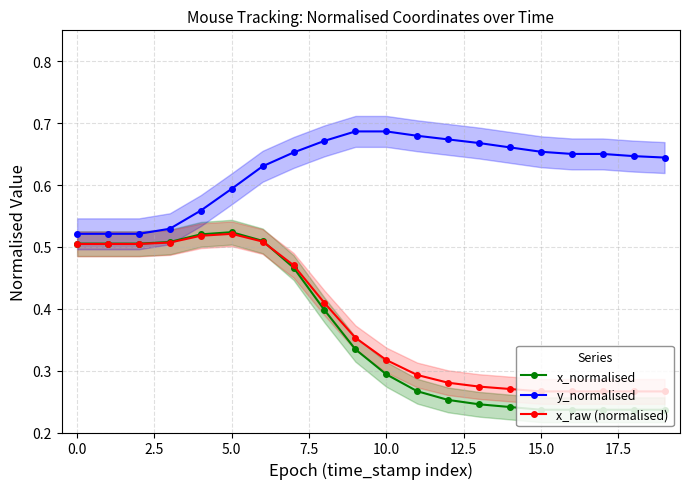

Reading right to left, what are all the values shown in this chart?

x_normalised: 0.2	0.2	0.2	0.2	0.2	0.2	0.2	0.3	0.3	0.3	0.3	0.4	0.5	0.5	0.5	0.5	0.5	0.5	0.5	0.5
y_normalised: 0.6	0.6	0.7	0.7	0.7	0.7	0.7	0.7	0.7	0.7	0.7	0.7	0.7	0.6	0.6	0.6	0.5	0.5	0.5	0.5
x_raw (normalised): 0.3	0.3	0.3	0.3	0.3	0.3	0.3	0.3	0.3	0.3	0.4	0.4	0.5	0.5	0.5	0.5	0.5	0.5	0.5	0.5